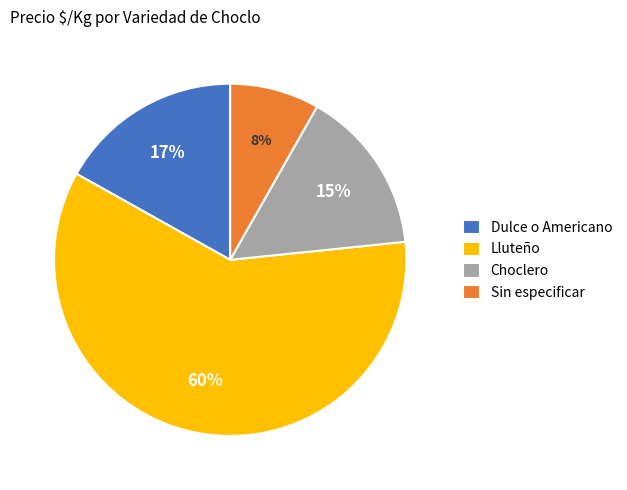

Is the sum of Lluteño and Sin especificar greater than half?

Yes